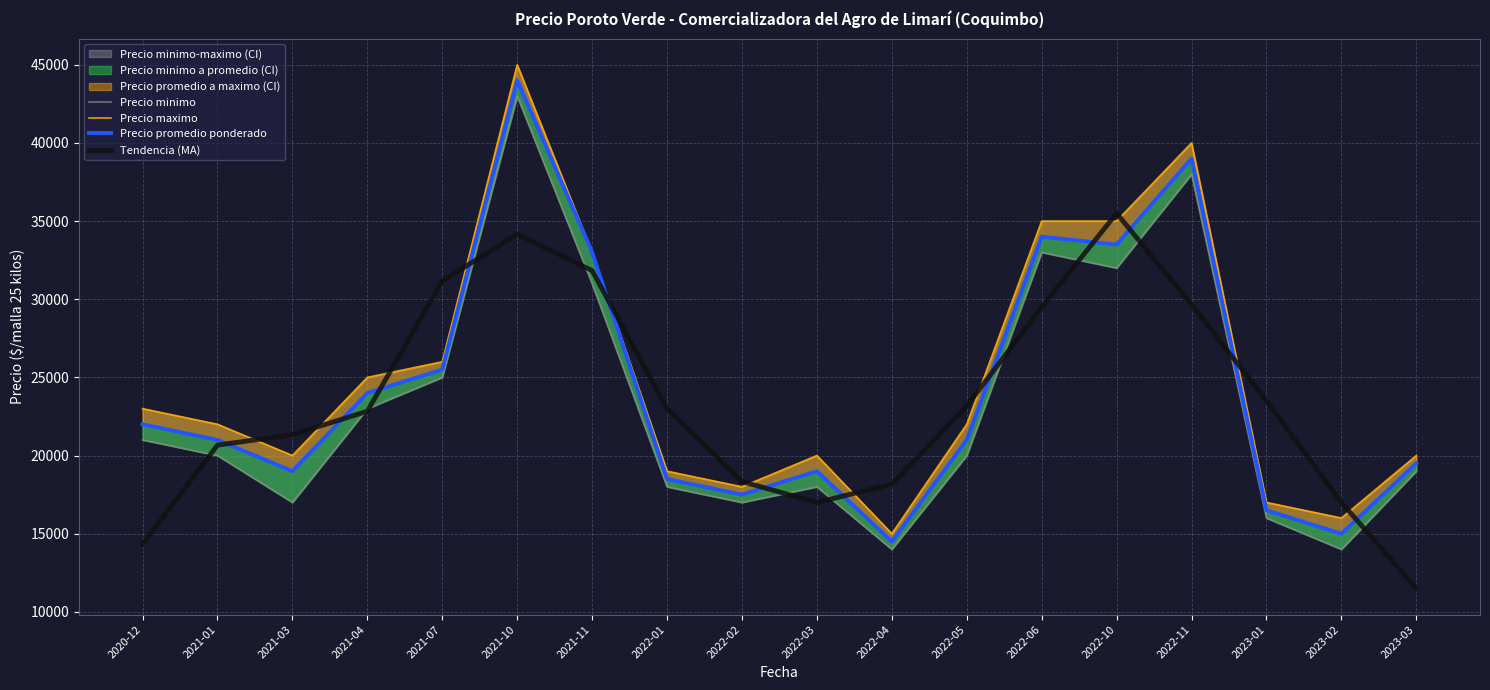

What is the label of the 8th point from the left?

2022-01